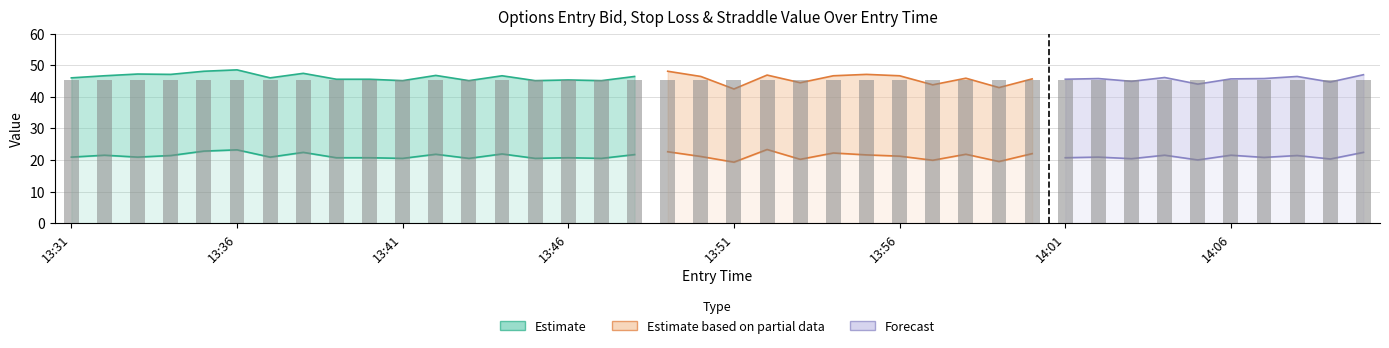

What is the lowest value of the straddle_value series?

45.3